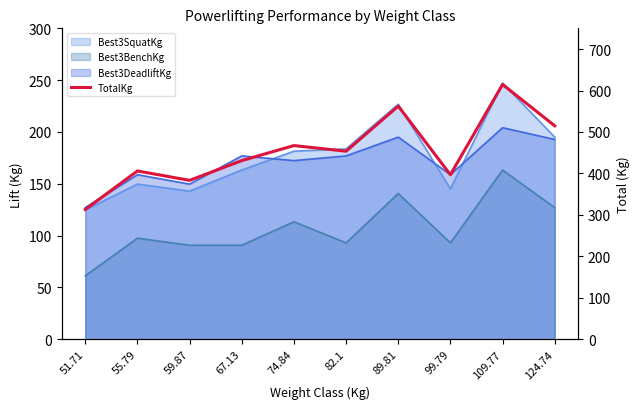

True or false: there are more than 1 points higher than both neighbors.

True